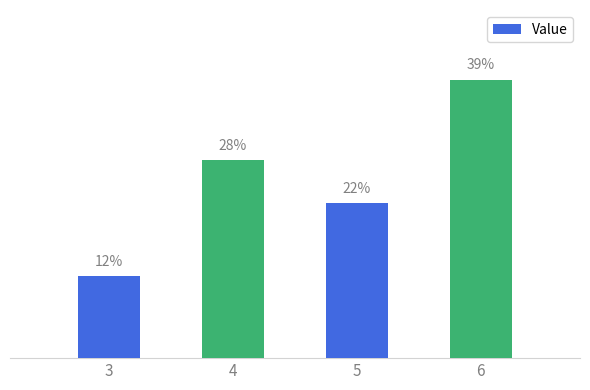

Does the chart contain any negative values?

No